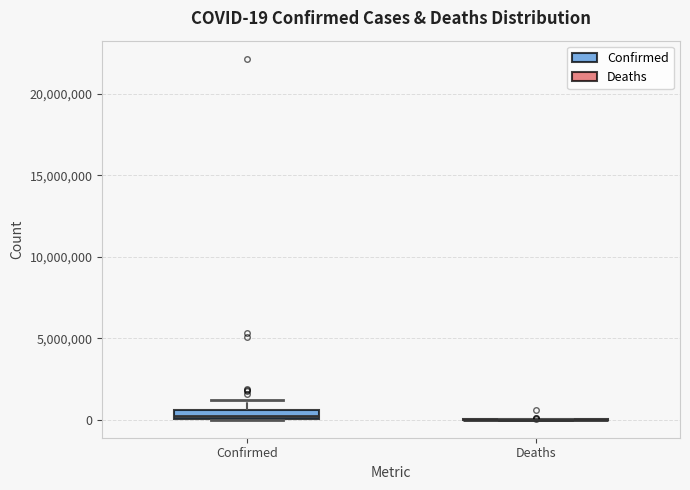

Which box is the tallest, from its lower edge to its upper edge?

Confirmed